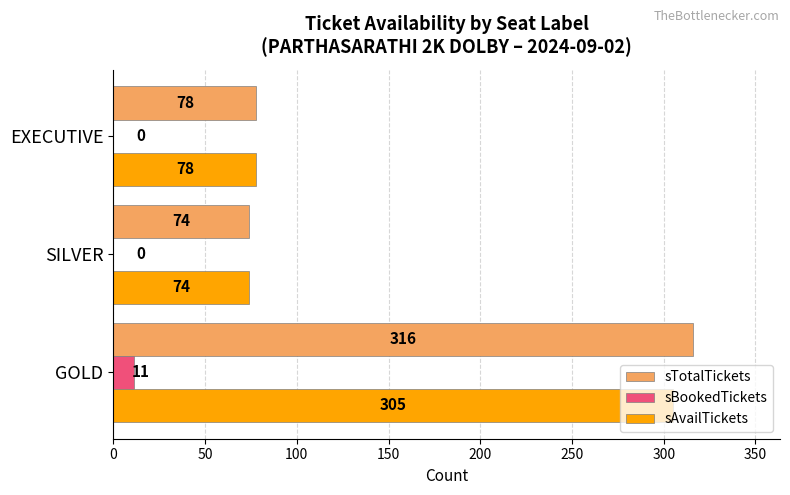

At which category does the chart reach its peak across all series?

GOLD